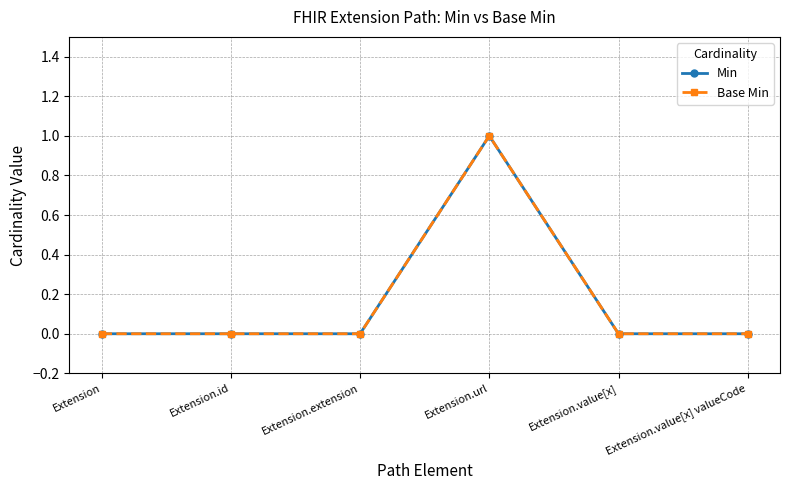

Reading left to right, transcribe all the data shown in this chart.

Min: 0	0	0	1	0	0
Base Min: 0	0	0	1	0	0